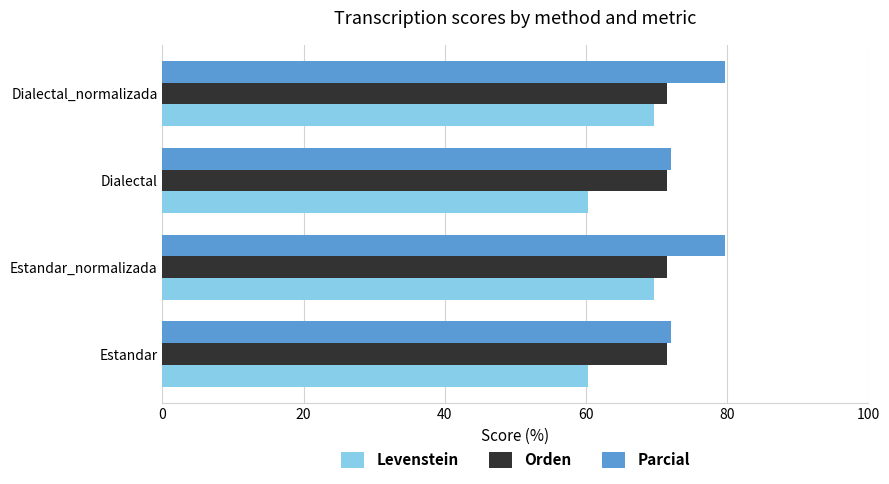

At how many categories does at least one series exceed 67?

4